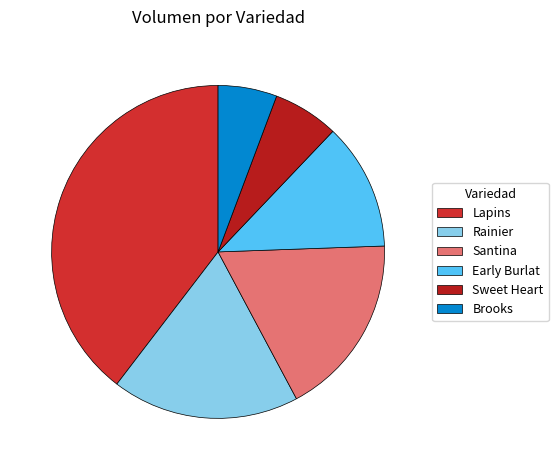

Between Santina and Early Burlat, which is larger?

Santina